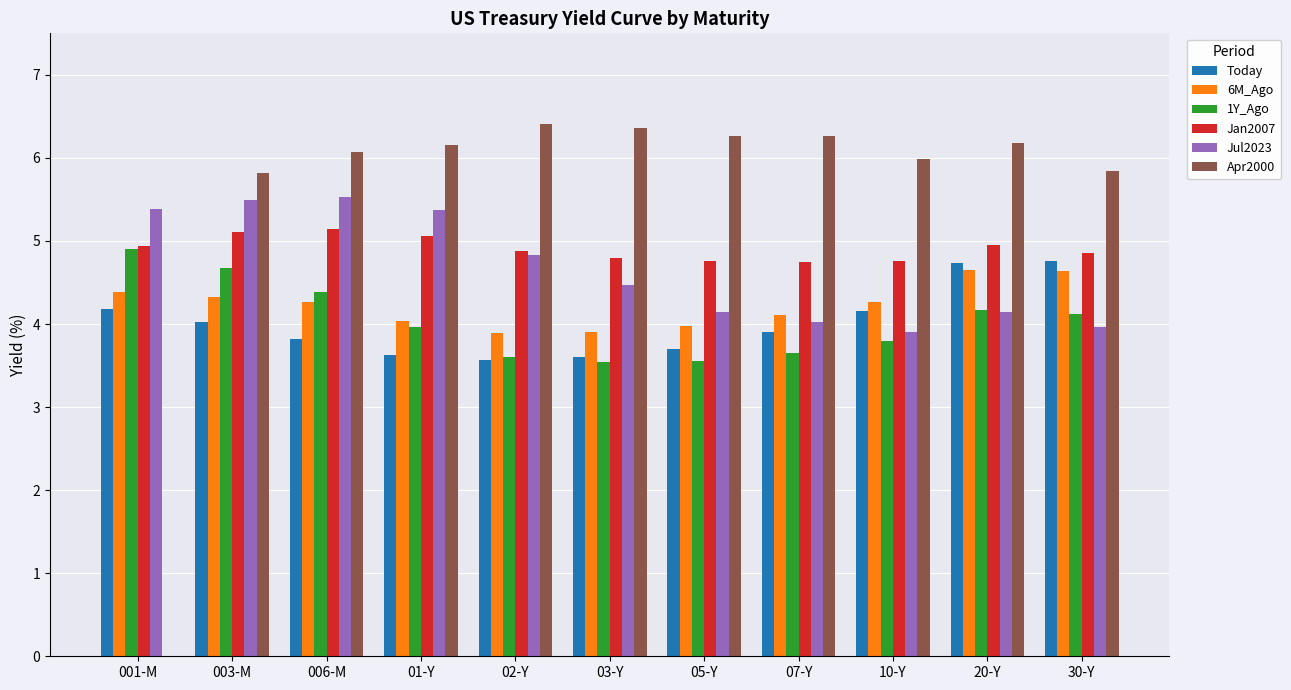

Reading left to right, transcribe all the data shown in this chart.

Today: 001-M=4.2	003-M=4.0	006-M=3.8	01-Y=3.6	02-Y=3.6	03-Y=3.6	05-Y=3.7	07-Y=3.9	10-Y=4.2	20-Y=4.7	30-Y=4.8
6M_Ago: 001-M=4.4	003-M=4.3	006-M=4.3	01-Y=4.0	02-Y=3.9	03-Y=3.9	05-Y=4.0	07-Y=4.1	10-Y=4.3	20-Y=4.7	30-Y=4.6
1Y_Ago: 001-M=4.9	003-M=4.7	006-M=4.4	01-Y=4.0	02-Y=3.6	03-Y=3.5	05-Y=3.5	07-Y=3.6	10-Y=3.8	20-Y=4.2	30-Y=4.1
Jan2007: 001-M=4.9	003-M=5.1	006-M=5.1	01-Y=5.1	02-Y=4.9	03-Y=4.8	05-Y=4.8	07-Y=4.8	10-Y=4.8	20-Y=4.9	30-Y=4.9
Jul2023: 001-M=5.4	003-M=5.5	006-M=5.5	01-Y=5.4	02-Y=4.8	03-Y=4.5	05-Y=4.1	07-Y=4.0	10-Y=3.9	20-Y=4.2	30-Y=4.0
Apr2000: 001-M=0.0	003-M=5.8	006-M=6.1	01-Y=6.2	02-Y=6.4	03-Y=6.4	05-Y=6.3	07-Y=6.3	10-Y=6.0	20-Y=6.2	30-Y=5.8